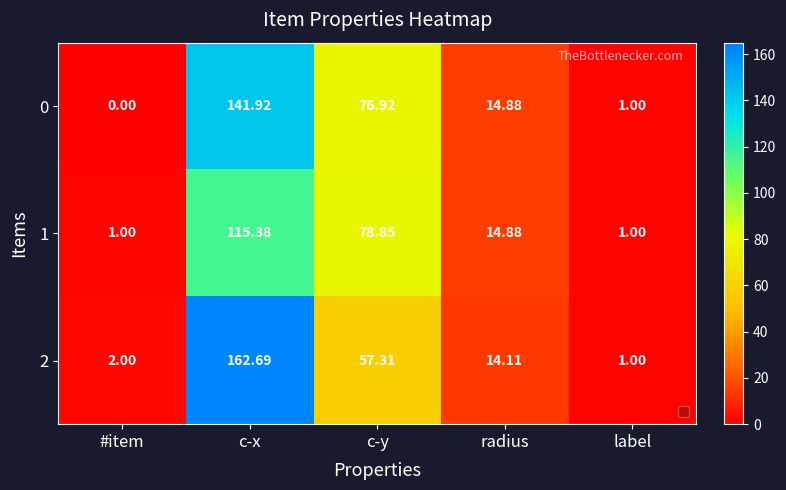

List the labels in order of 2 value, smallest first.

label, #item, radius, c-y, c-x